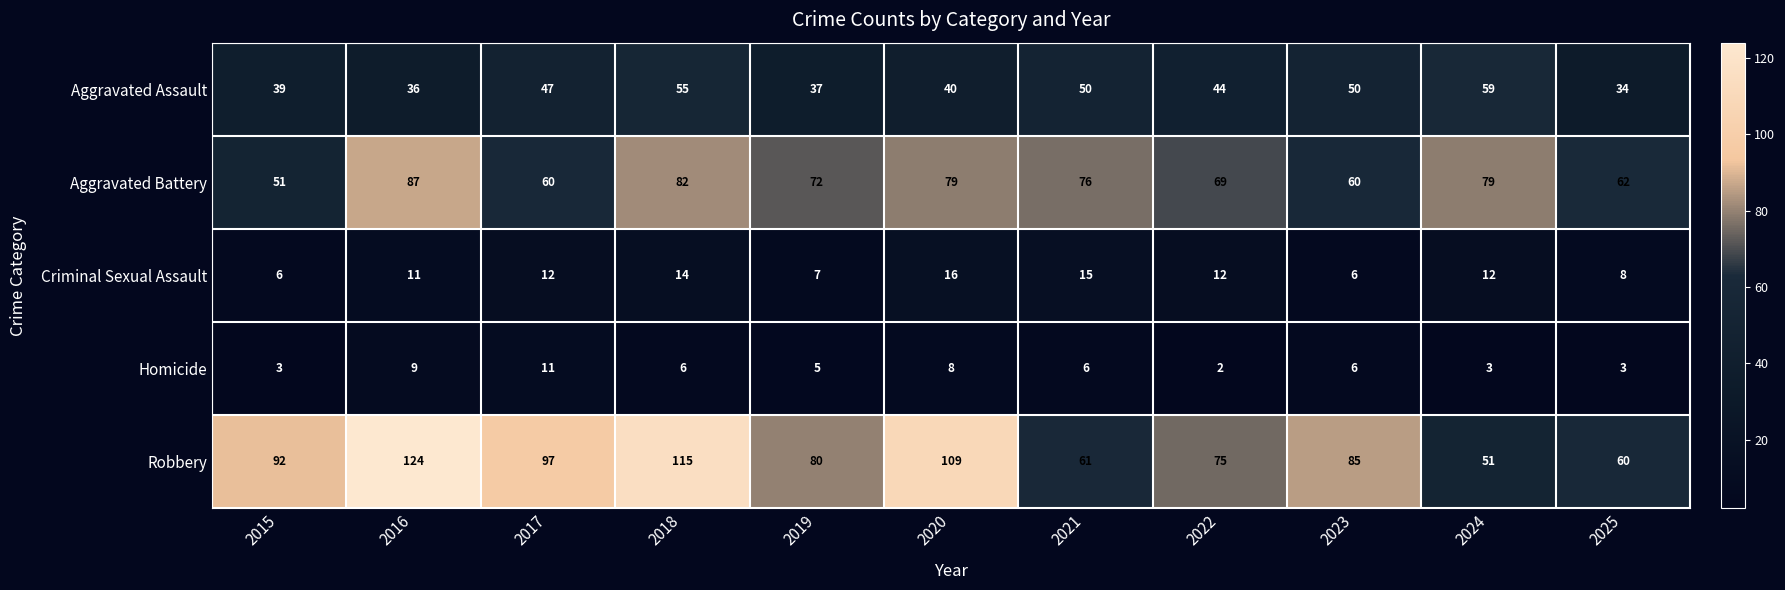

Where is Aggravated Battery nearest to the value 69?

2022